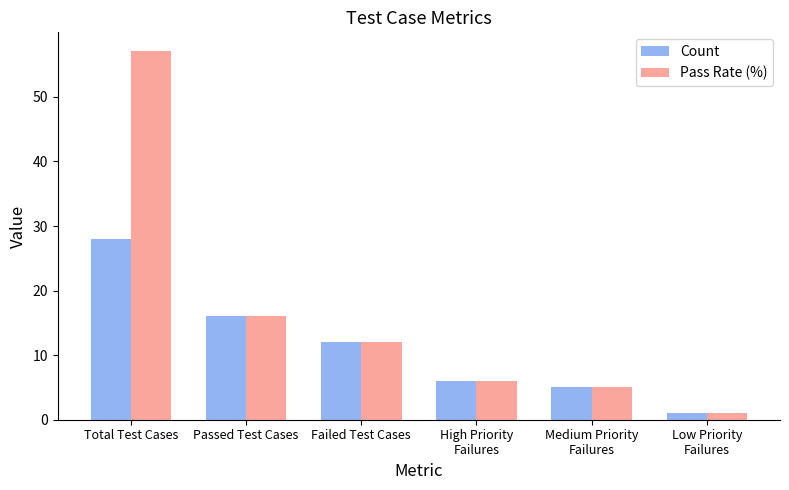

How many values in the Pass Rate (%) series are below 12?

3